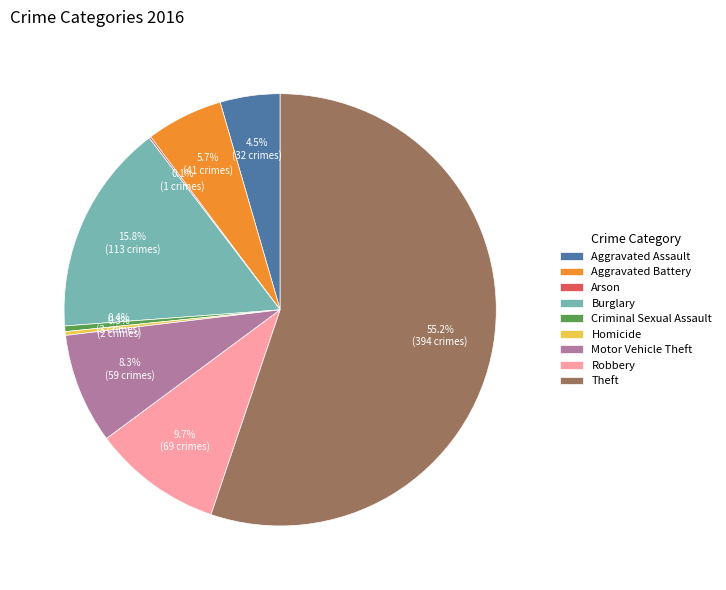

What is the largest slice in the pie chart?

Theft